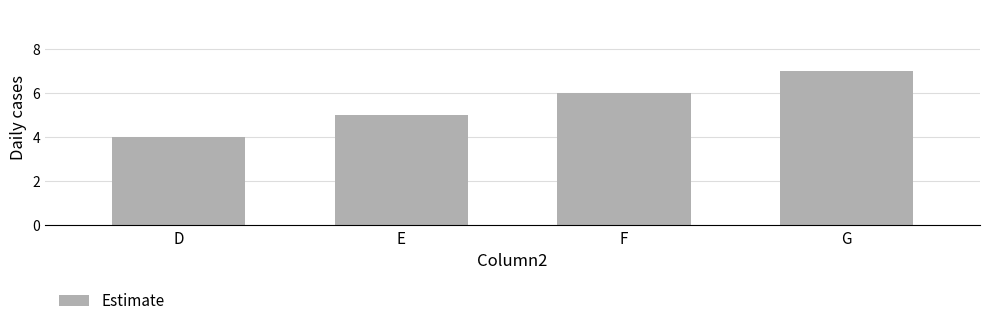

The value at G is 3. True or false?

False